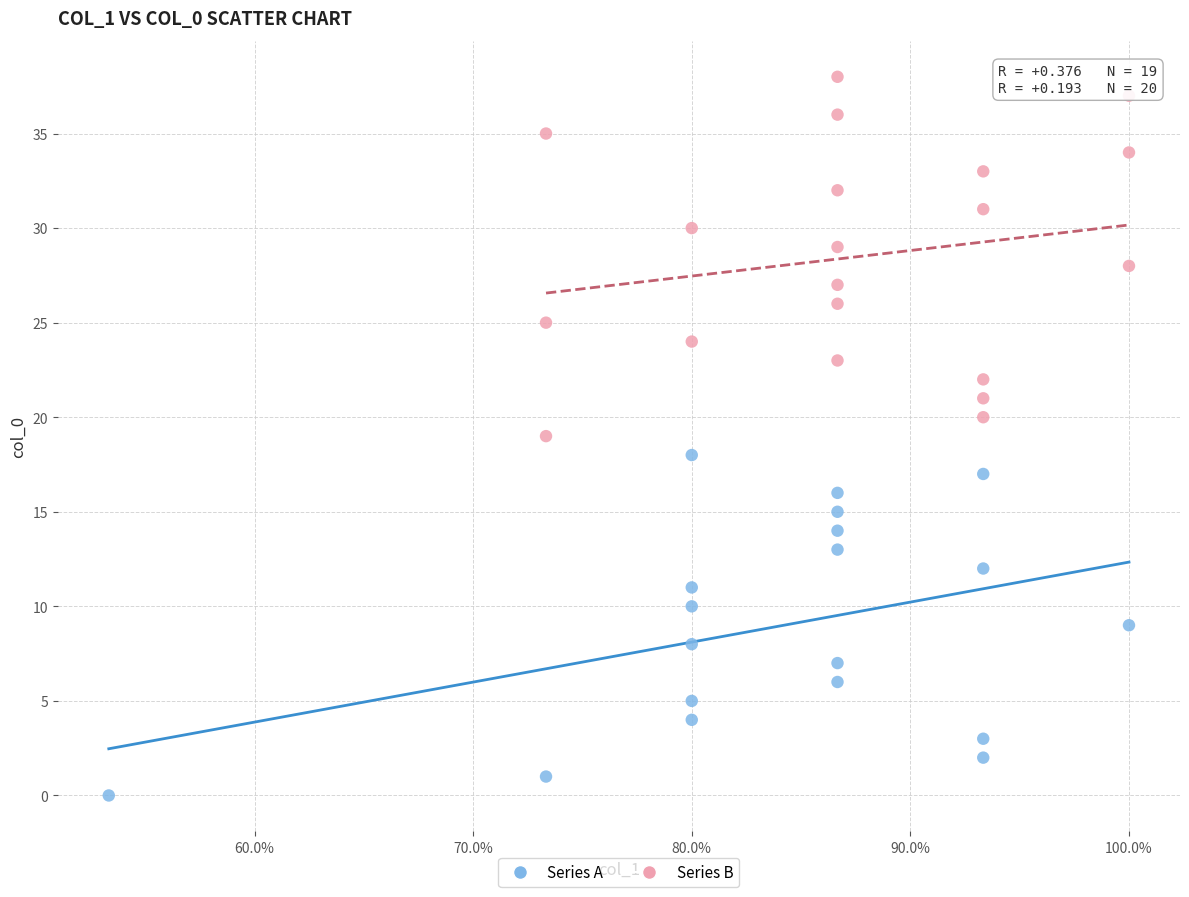

Which series contains the lowest Y value?

Series A